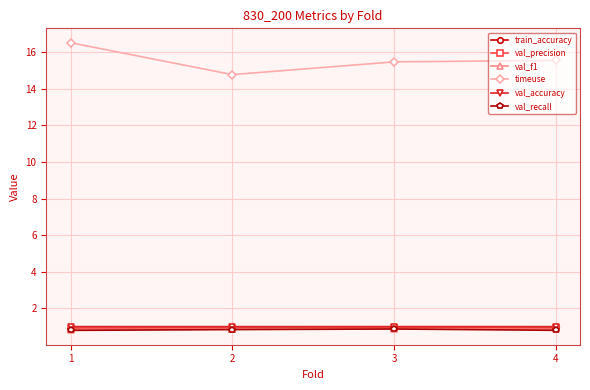

True or false: train_accuracy has more than 2 interior local peaks.

False